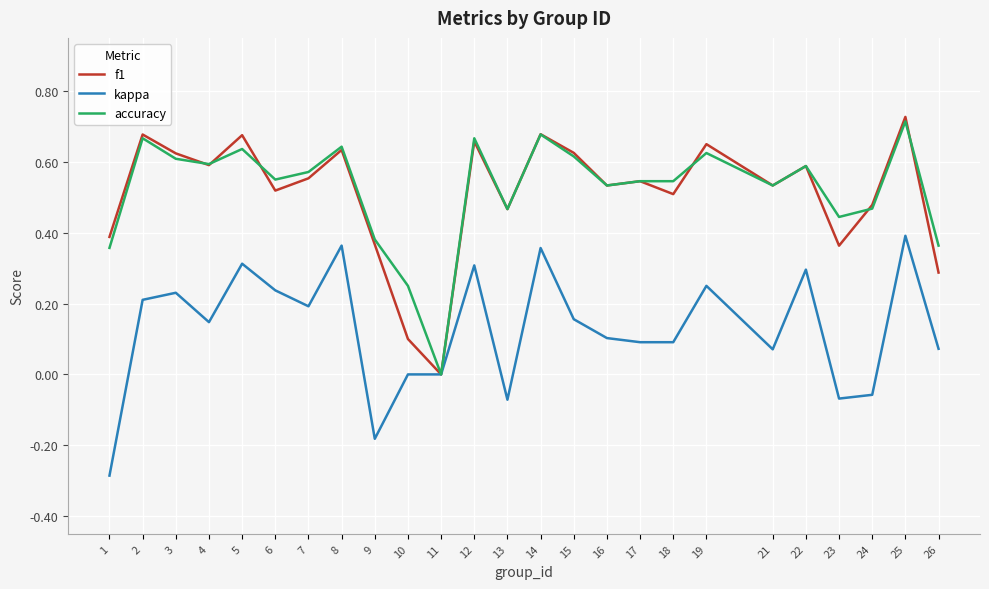

Between 7 and 22, which series saw the biggest shift?

kappa